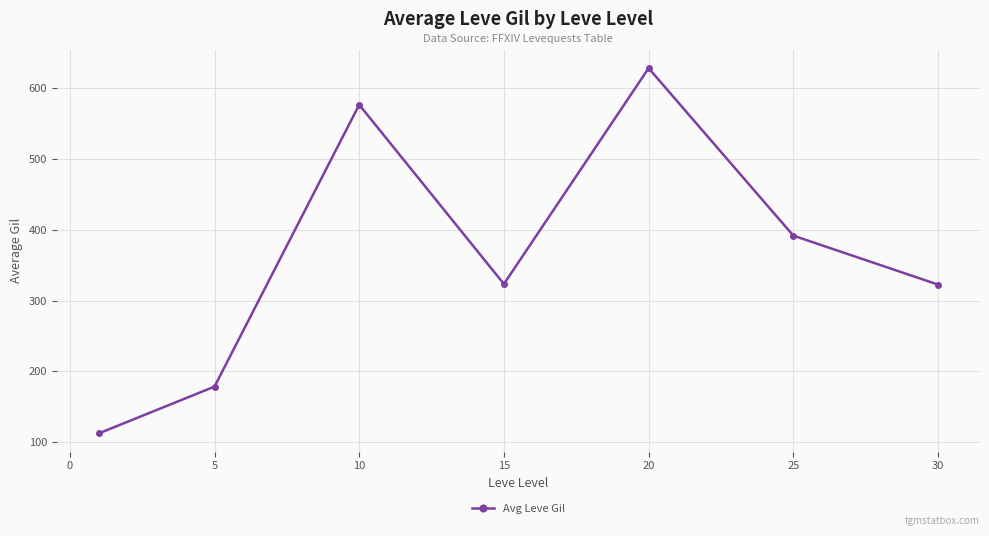

How many interior local valleys (lower than both neighbors) does the data have?

1